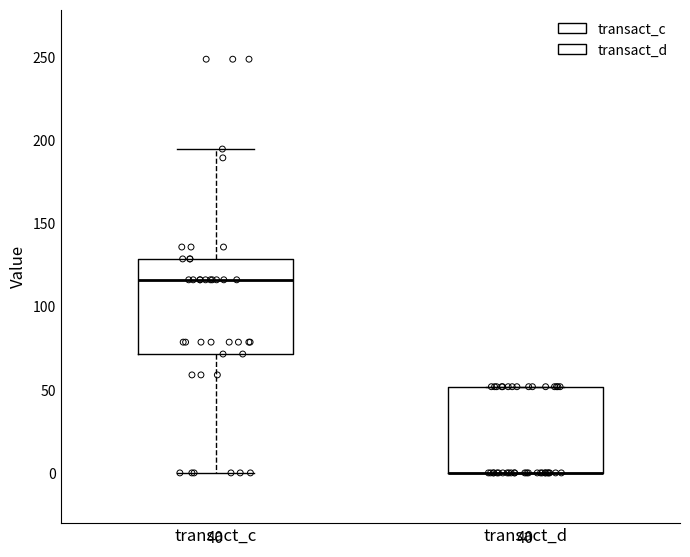

Reading left to right, read every box against the y-axis: the position of its median line, the range the box covers, and the ends of its whiskers. The values are not printed on the chart, so give them approximately, as read against the axis.

transact_c: median 115, box 70 to 130, whiskers 0 to 195
transact_d: median 0 (drawn on the box's lower edge), box 0 to 50, whiskers 0 to 50